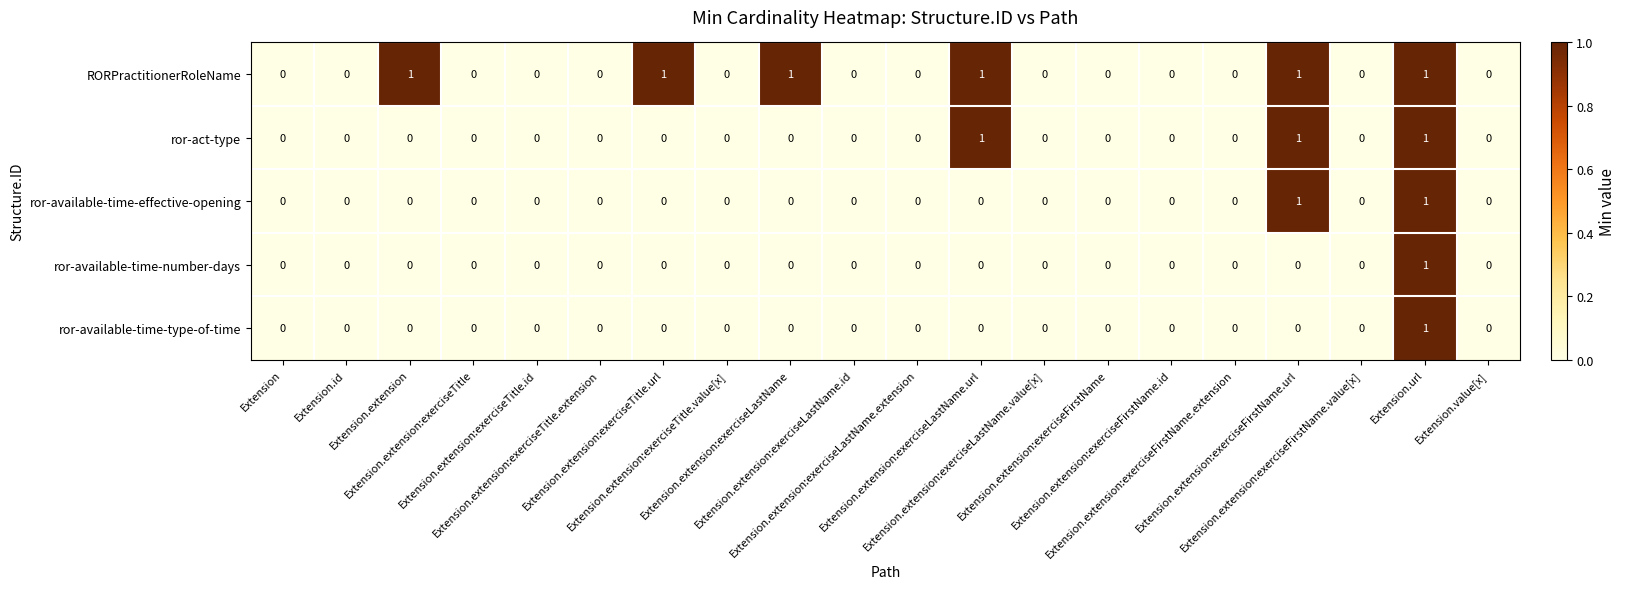

At which category is the sum across all series the highest?

Extension.url